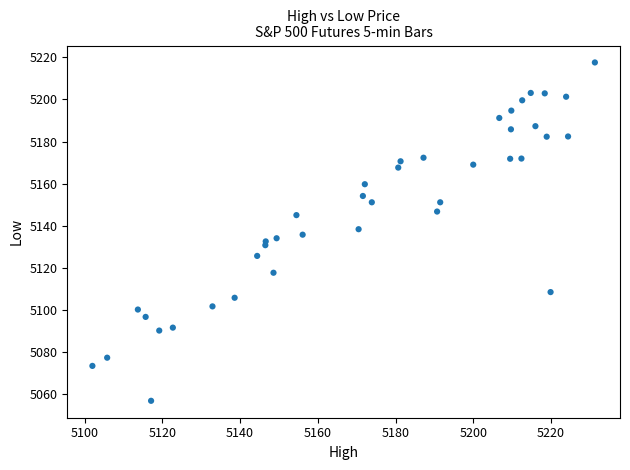

What is the range of Y values (max minus min)?

160.9